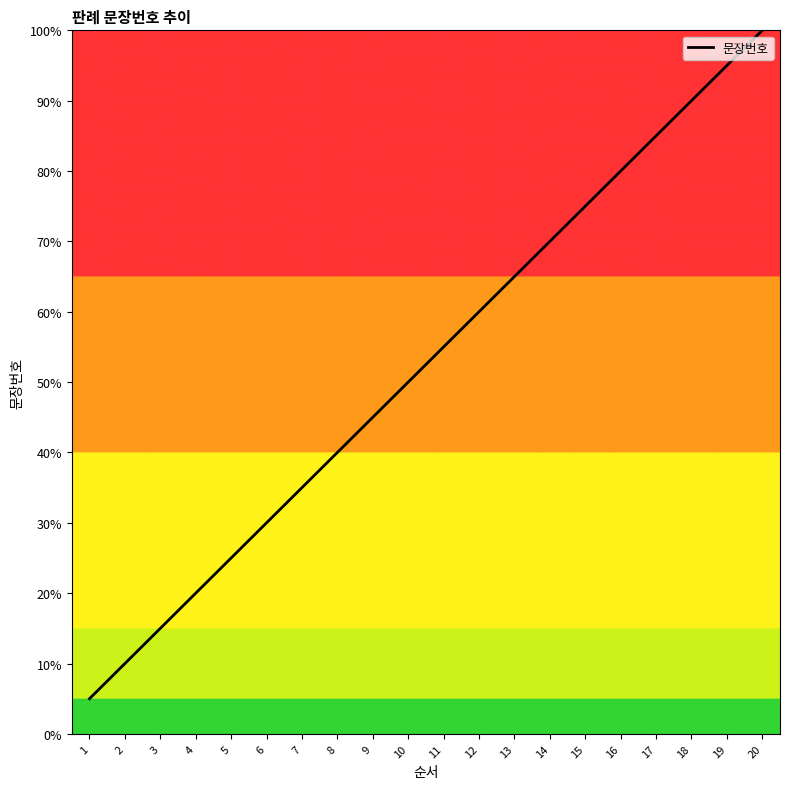

True or false: the data shows 90.0 at 18.

True